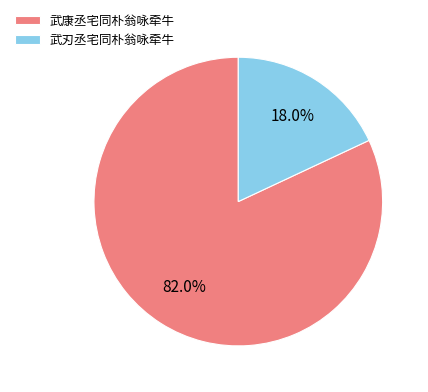

Is it true that 武康丞宅同朴翁咏牵牛 is 71% of the pie?

False